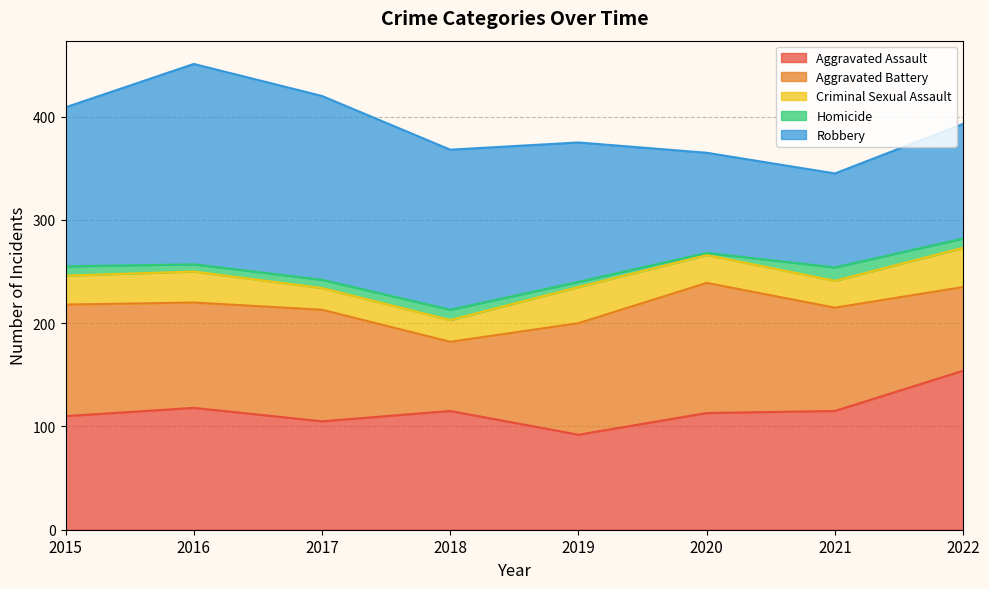

What is the sum of all Aggravated Battery values?

800